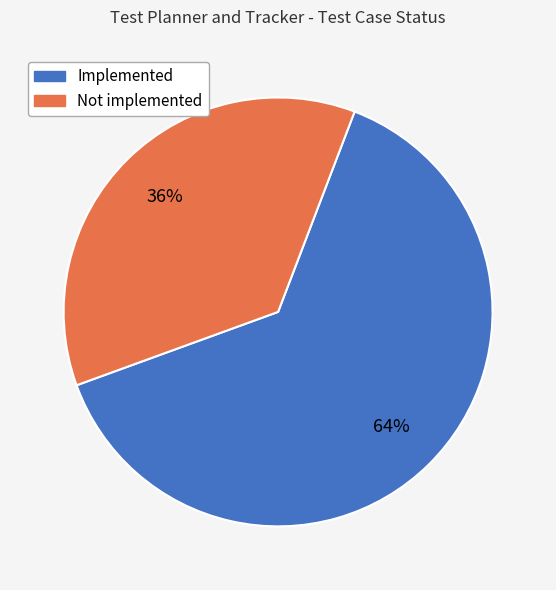

Which has a higher value, Not implemented or Implemented?

Implemented